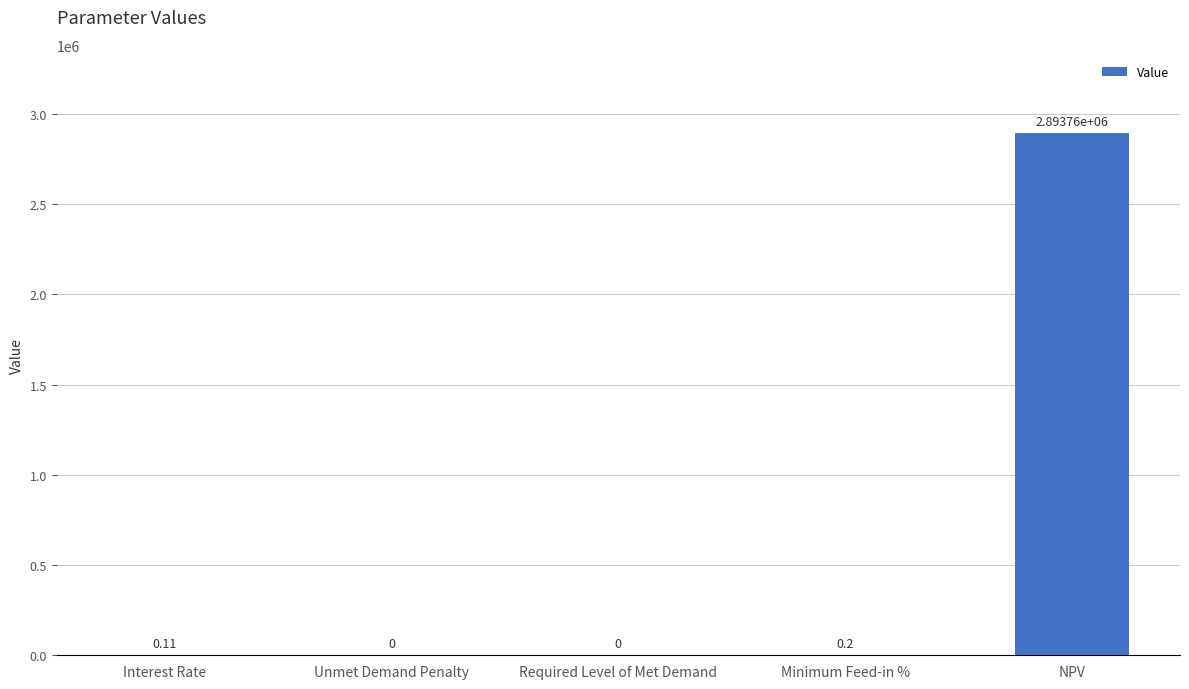

Reading left to right, extract all data points from this chart.

0.1	0.0	0.0	0.2	2893758.0